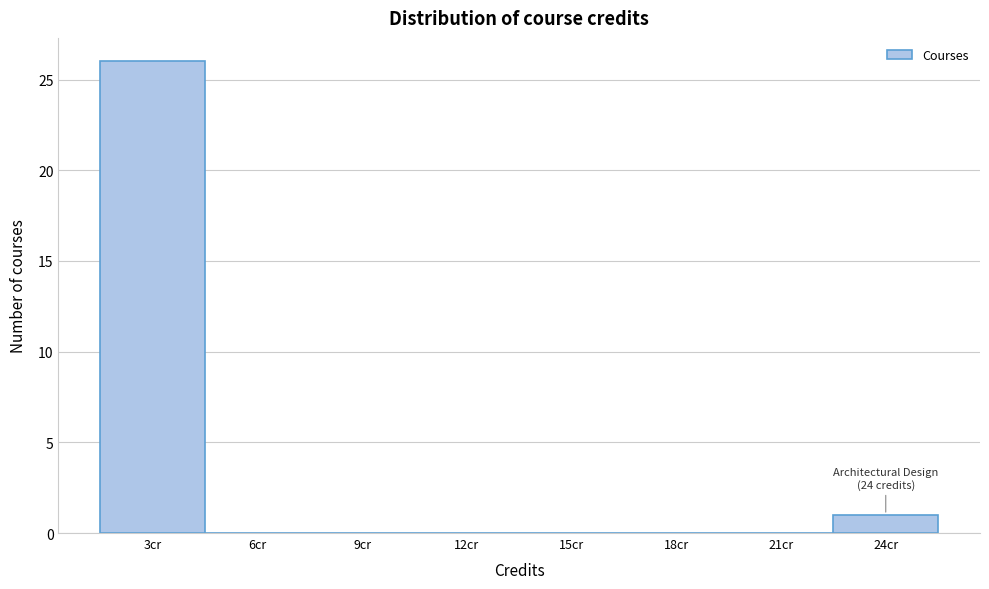

Which range on the x-axis has the tallest bar?

1.5 to 4.5